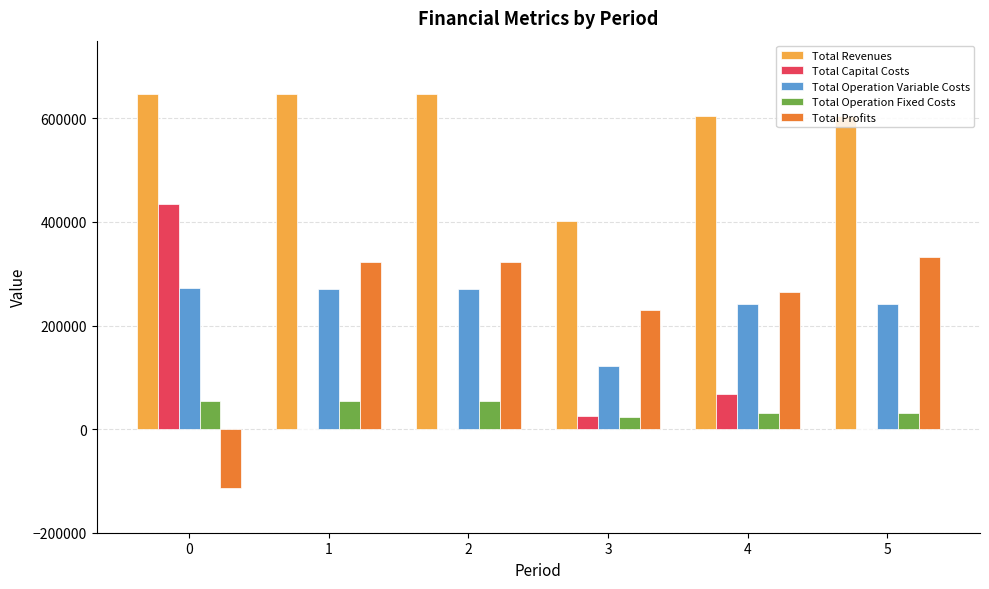

At which label is Total Capital Costs closest to 217511?

4